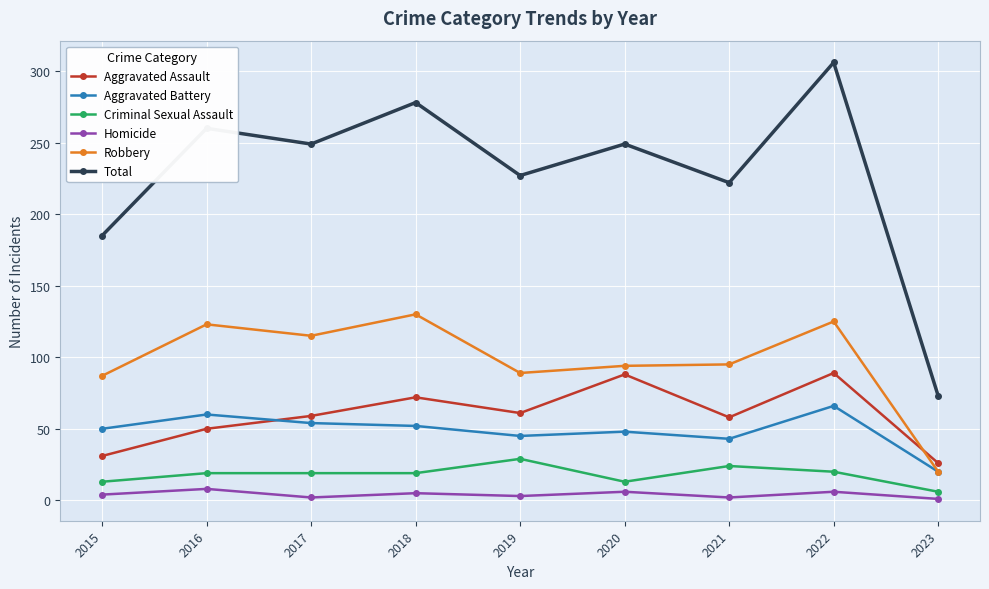

True or false: Robbery and Homicide intersect in this chart.

False